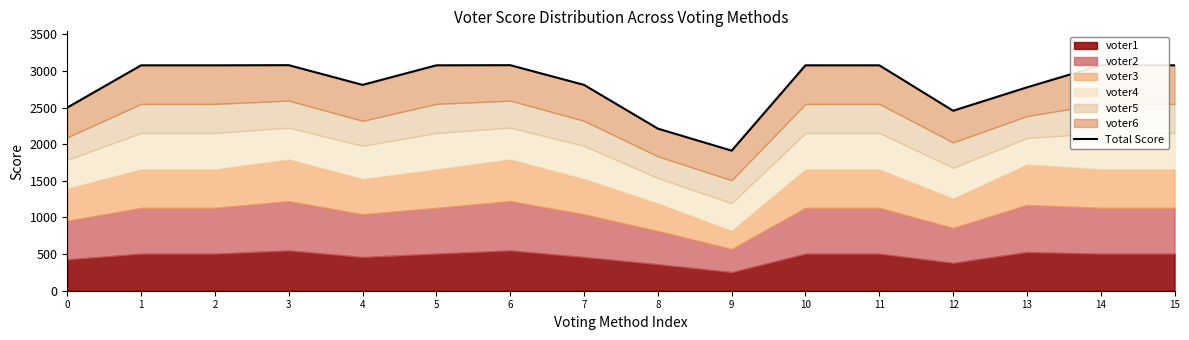

Where is the first local maximum?

3